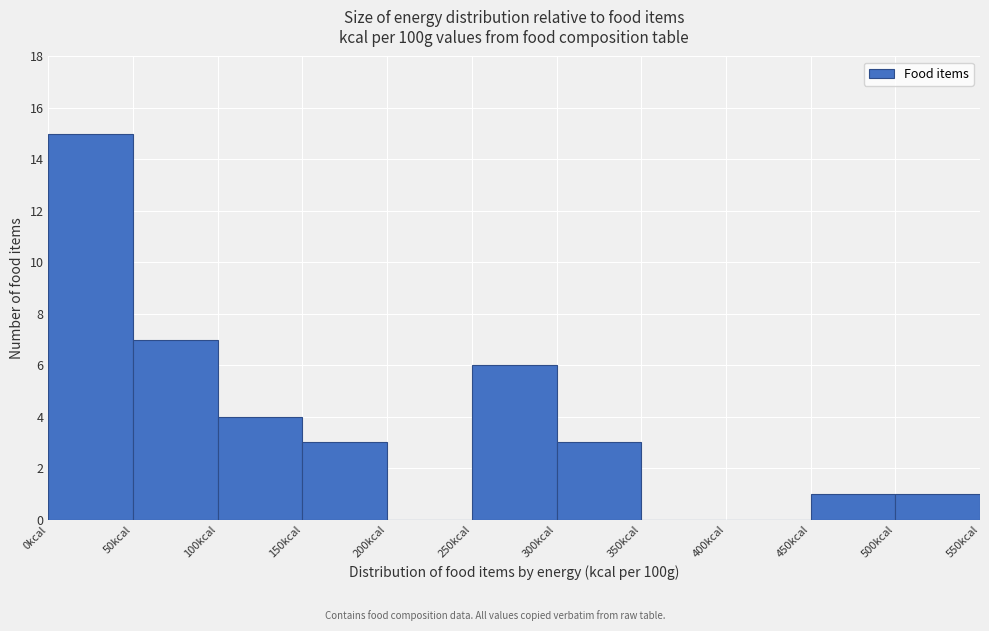

Reading left to right, list every bar in this chart as the range it spans on the x-axis followed by its height. The values are not printed on the chart, so give them approximately, as read against the axis.

0 to 50: 15
50 to 100: 7
100 to 150: 4
150 to 200: 3
200 to 250: 0
250 to 300: 6
300 to 350: 3
350 to 400: 0
400 to 450: 0
450 to 500: 1
500 to 550: 1